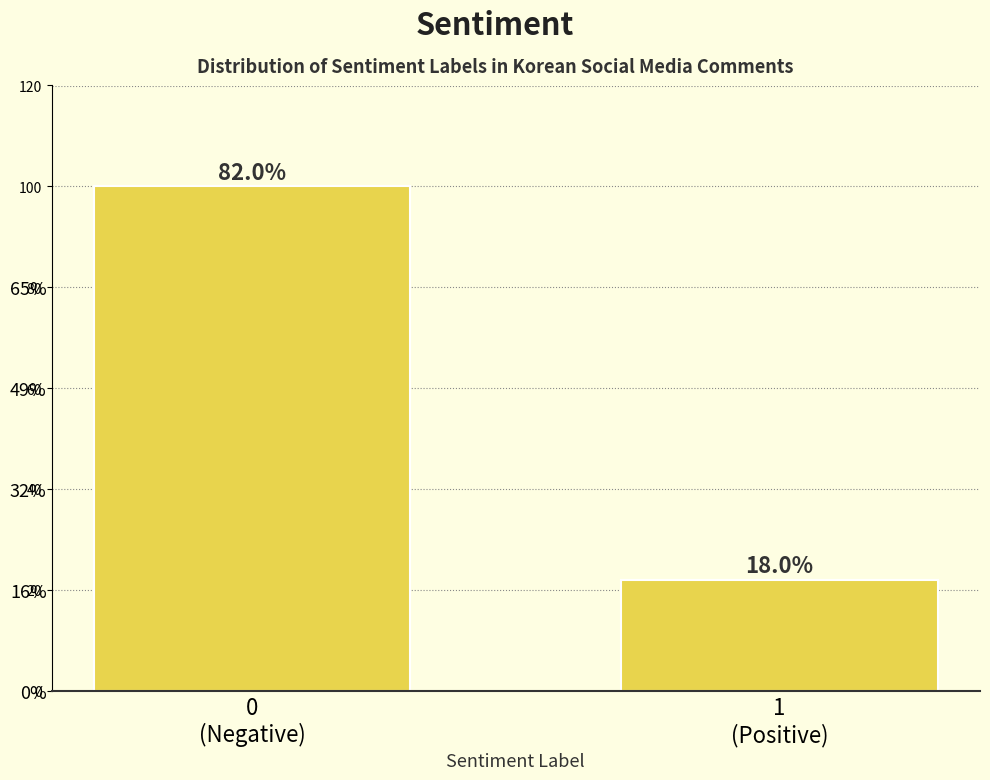

Are the bars horizontal?

No